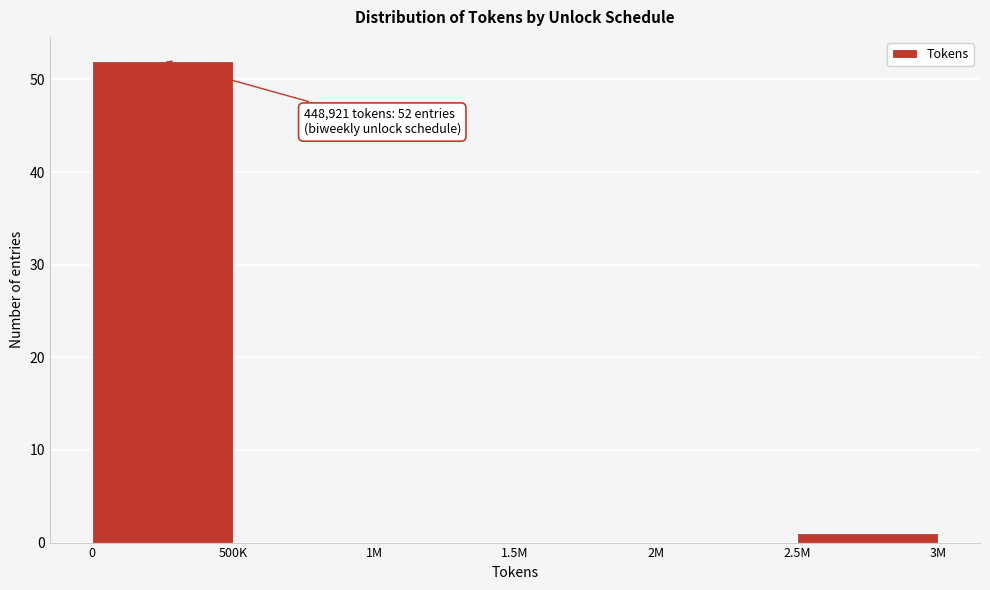

Reading right to left, extract all data points from this chart.

2.5M=1	2M=0	1.5M=0	1M=0	500K=0	0=52